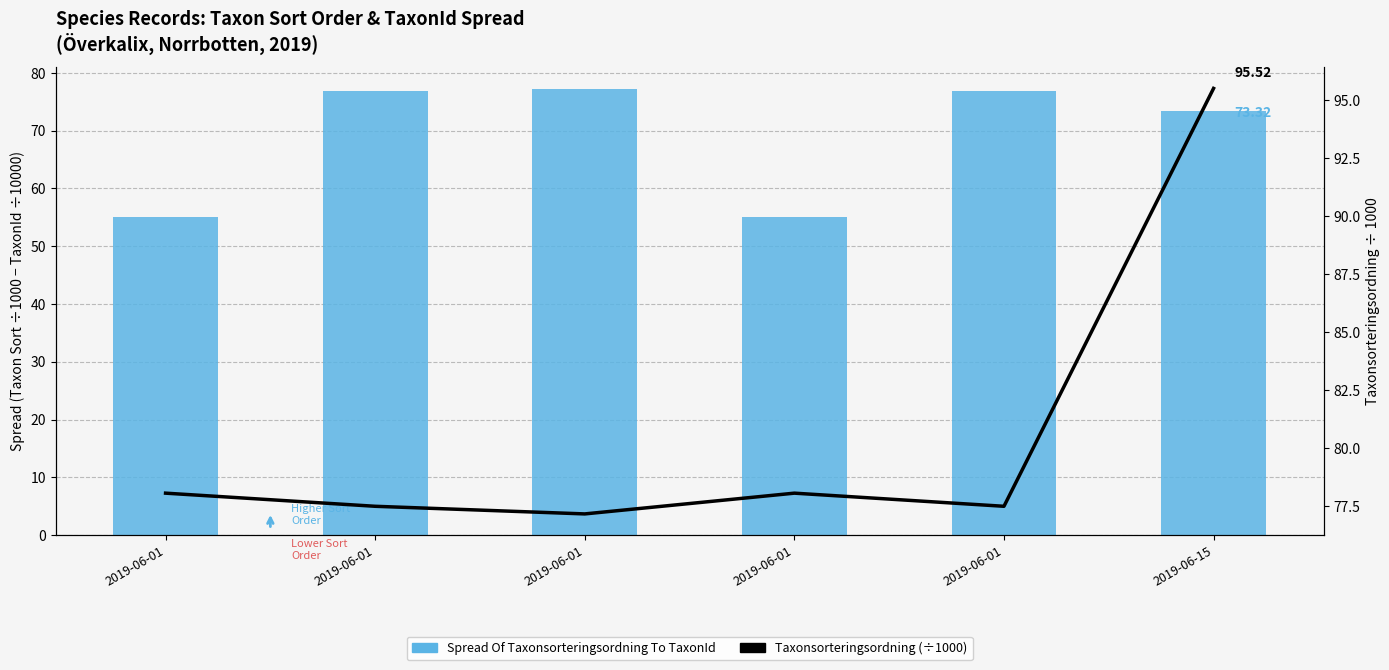

Rank the series by their maximum value, from highest to lowest.

Taxonsorteringsordning (normalized ÷1000), Spread Of Taxonsorteringsordning To TaxonId